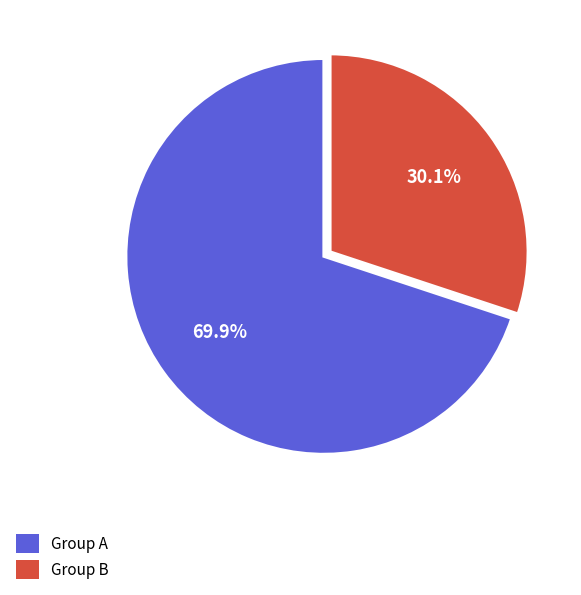

Does any single category account for the majority?

Yes